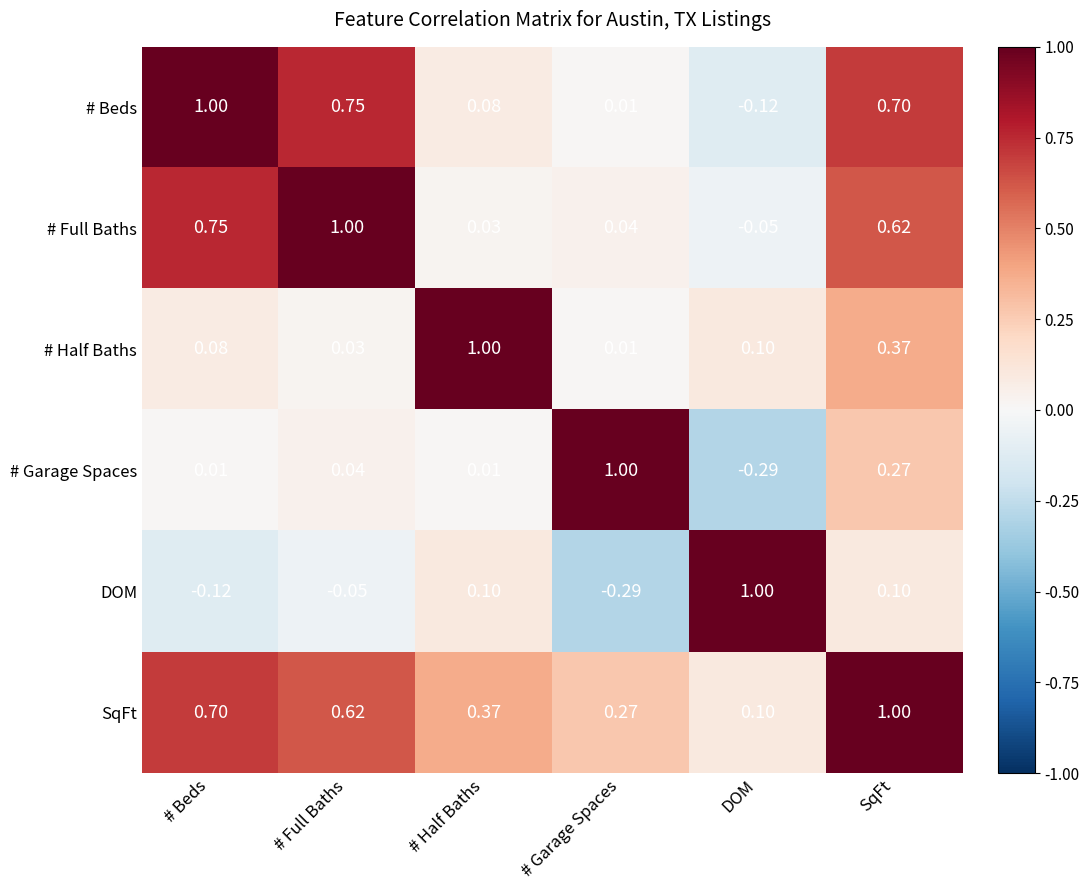

What is the spread (max minus min) of values at # Garage Spaces?

1.3